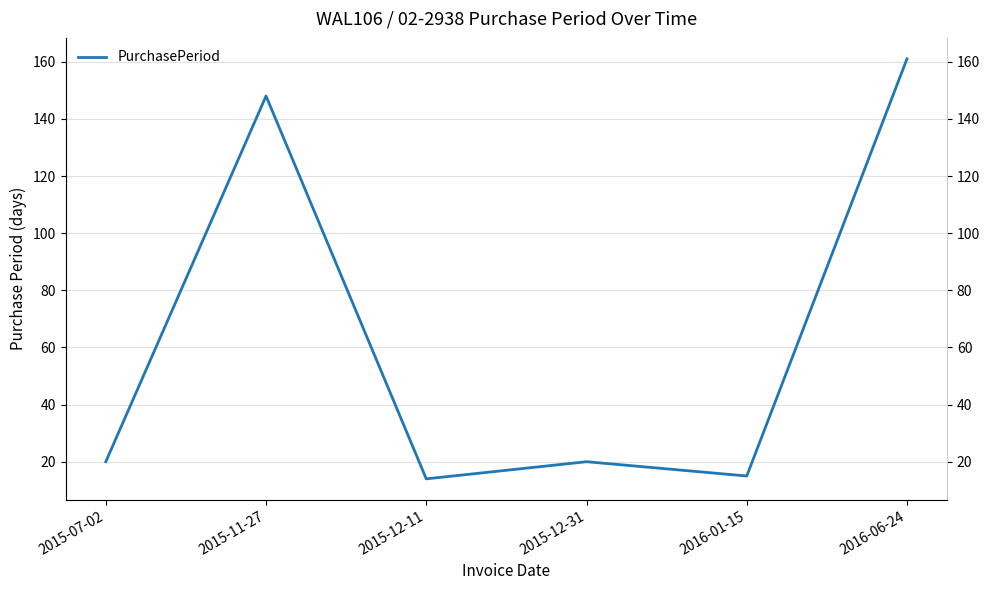

How many points are higher than both their immediate neighbors (excluding endpoints)?

2